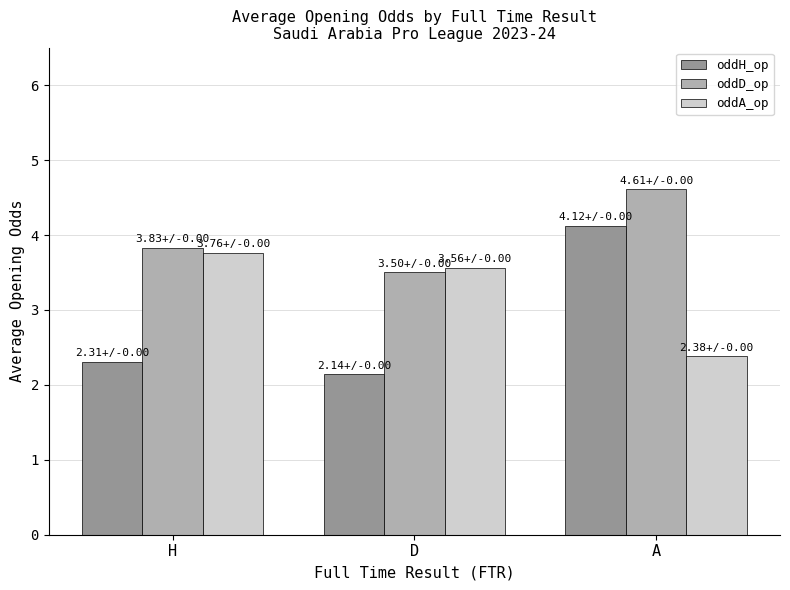

Which series changed the most between D and A?

oddH_op